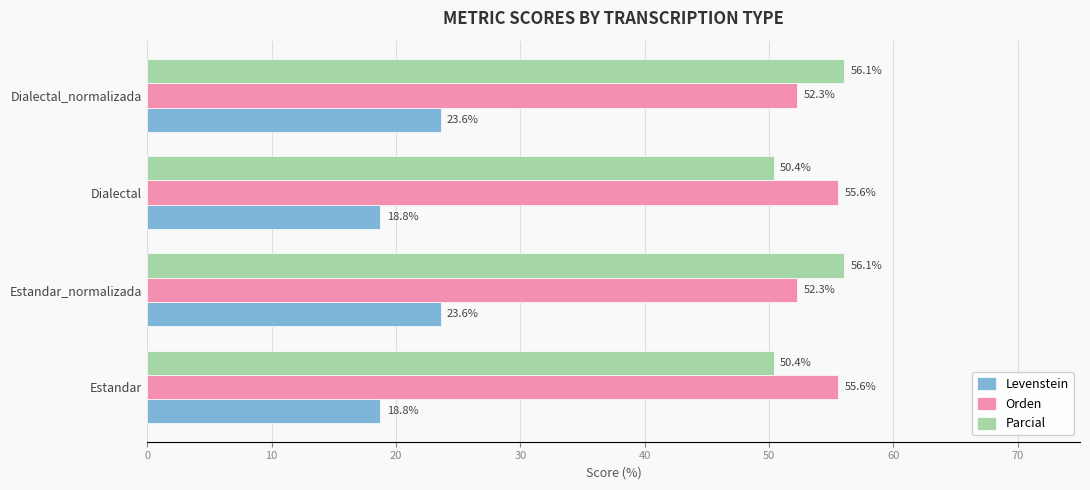

Is it true that Levenstein equals 36.7 at Estandar_normalizada?

False